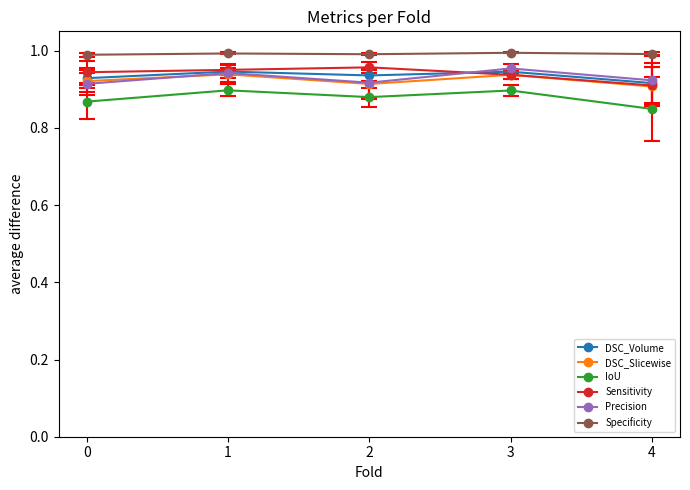

Does the chart have visible grid lines?

No